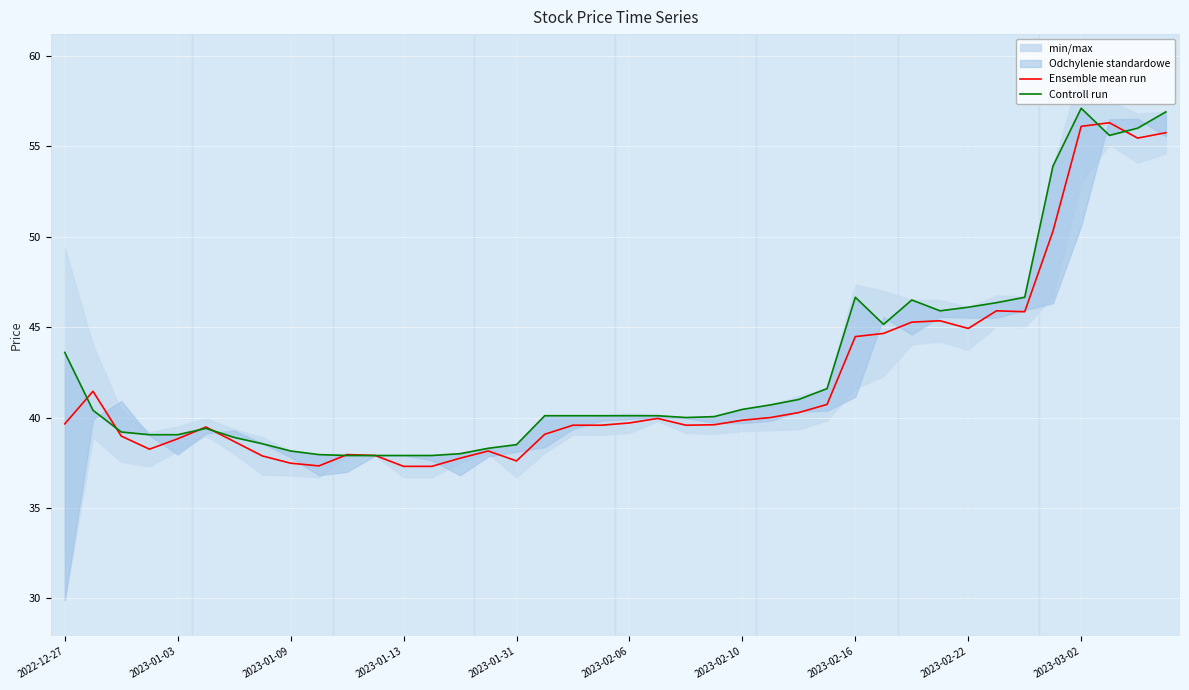

True or false: Ensemble mean run has a value of 24.8 at 27.

False